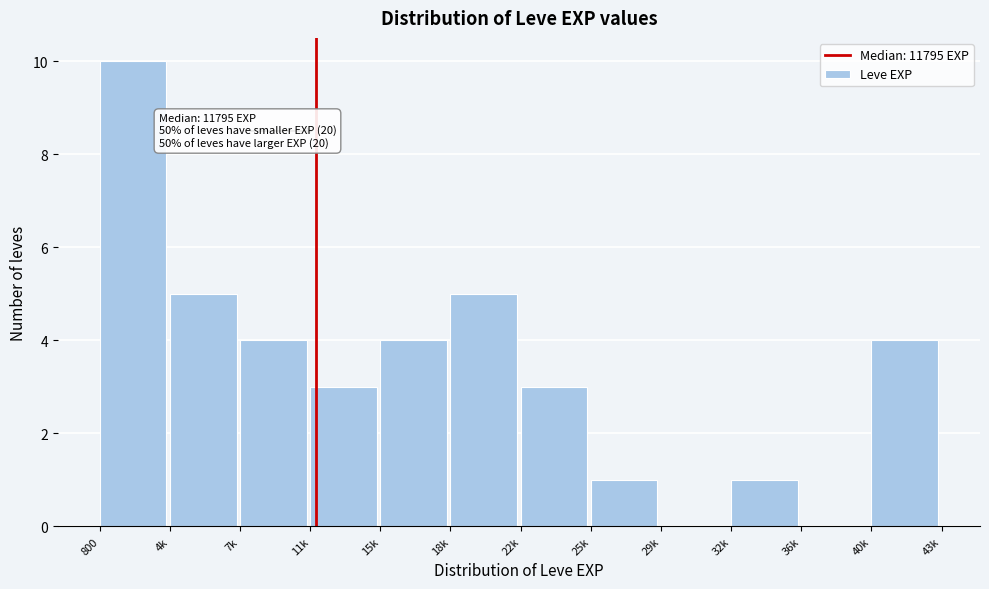

Reading left to right, transcribe all the data shown in this chart.

800=10	4k=5	7k=4	11k=3	15k=4	18k=5	22k=3	25k=1	29k=0	32k=1	36k=0	40k=4